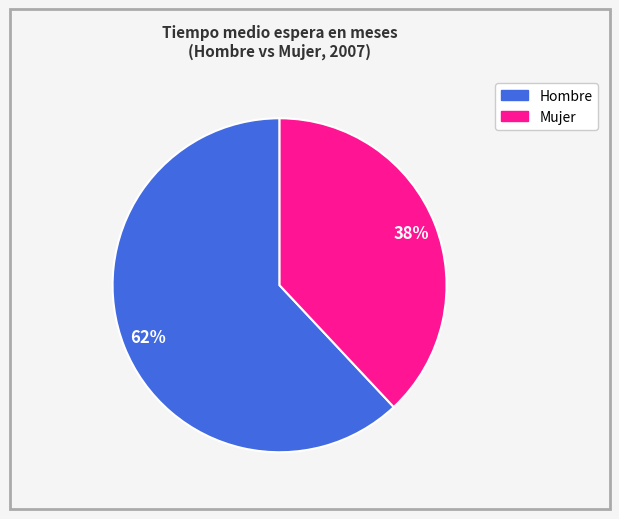

Is there any slice that represents more than half of the pie?

Yes